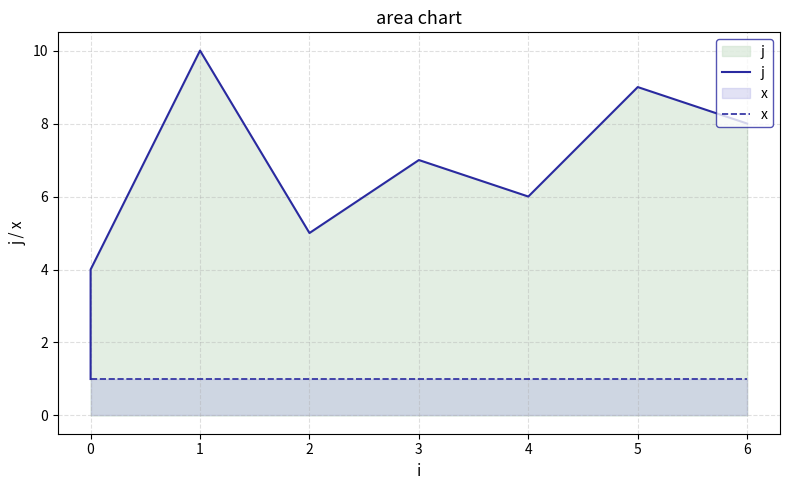

Between 0 and 4, which is larger?

4